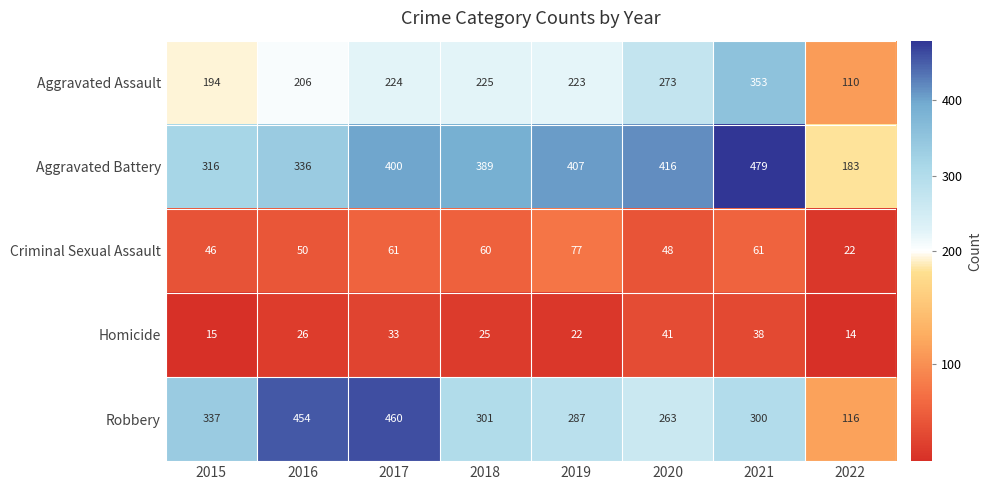

What is the lowest value of the Criminal Sexual Assault series?

22